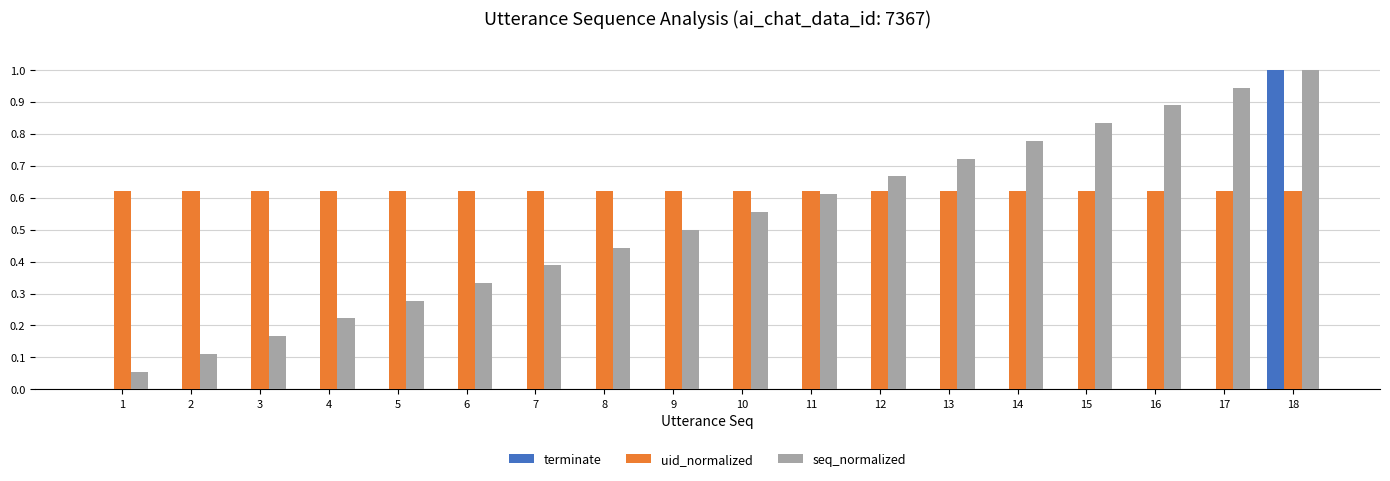

At which category does the chart reach its peak across all series?

18